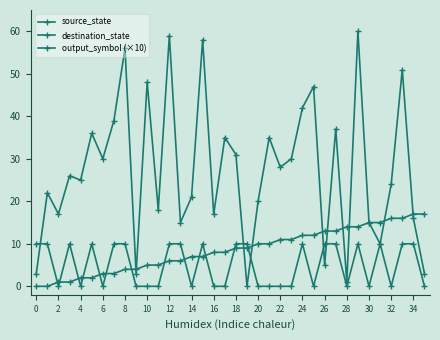

At which category is the sum across all series the highest?

29